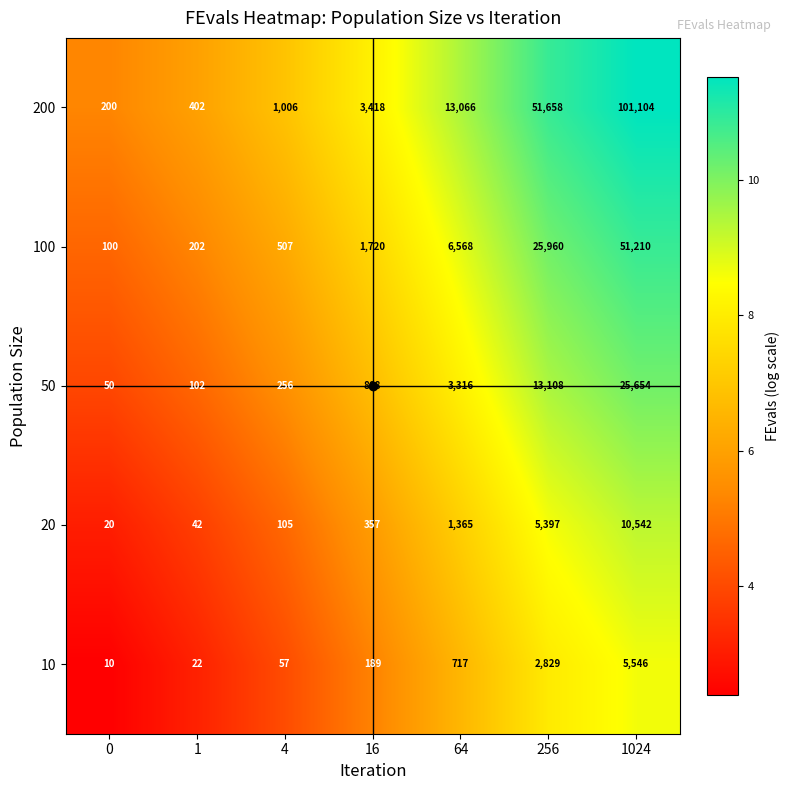

Which series has the largest total across all categories?

200